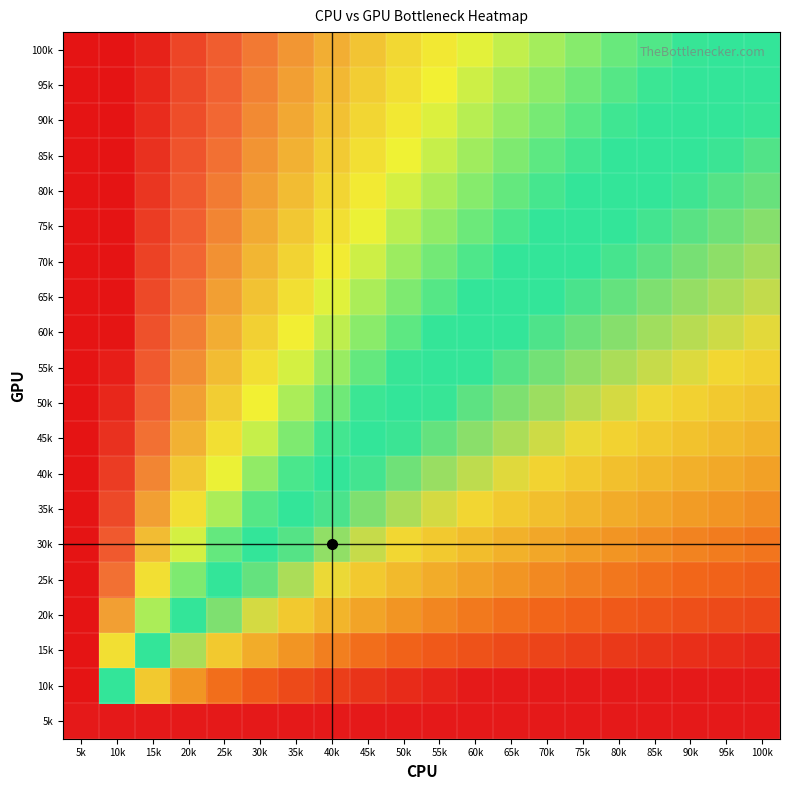

Reading right to left, extract all data points from this chart.

100k: 100k=0.5	95k=0.5	90k=0.5	85k=0.5	80k=0.5	75k=0.6	70k=0.6	65k=0.6	60k=0.6	55k=0.6	50k=0.7	45k=0.7	40k=0.7	35k=0.7	30k=0.8	25k=0.8	20k=0.9	15k=1.0	10k=1.0	5k=1.0
95k: 100k=0.5	95k=0.5	90k=0.5	85k=0.5	80k=0.5	75k=0.6	70k=0.6	65k=0.6	60k=0.6	55k=0.6	50k=0.6	45k=0.7	40k=0.7	35k=0.7	30k=0.8	25k=0.8	20k=0.9	15k=1.0	10k=1.0	5k=1.0
90k: 100k=0.5	95k=0.5	90k=0.5	85k=0.5	80k=0.5	75k=0.5	70k=0.6	65k=0.6	60k=0.6	55k=0.6	50k=0.6	45k=0.7	40k=0.7	35k=0.7	30k=0.8	25k=0.8	20k=0.9	15k=0.9	10k=1.0	5k=1.0
85k: 100k=0.5	95k=0.5	90k=0.5	85k=0.5	80k=0.5	75k=0.5	70k=0.5	65k=0.6	60k=0.6	55k=0.6	50k=0.6	45k=0.6	40k=0.7	35k=0.7	30k=0.7	25k=0.8	20k=0.8	15k=0.9	10k=1.0	5k=1.0
80k: 100k=0.5	95k=0.5	90k=0.5	85k=0.5	80k=0.5	75k=0.5	70k=0.5	65k=0.5	60k=0.6	55k=0.6	50k=0.6	45k=0.6	40k=0.7	35k=0.7	30k=0.7	25k=0.8	20k=0.8	15k=0.9	10k=1.0	5k=1.0
75k: 100k=0.4	95k=0.4	90k=0.5	85k=0.5	80k=0.5	75k=0.5	70k=0.5	65k=0.5	60k=0.5	55k=0.6	50k=0.6	45k=0.6	40k=0.6	35k=0.7	30k=0.7	25k=0.8	20k=0.8	15k=0.9	10k=1.0	5k=1.0
70k: 100k=0.4	95k=0.4	90k=0.4	85k=0.5	80k=0.5	75k=0.5	70k=0.5	65k=0.5	60k=0.5	55k=0.6	50k=0.6	45k=0.6	40k=0.6	35k=0.7	30k=0.7	25k=0.7	20k=0.8	15k=0.9	10k=1.0	5k=1.0
65k: 100k=0.4	95k=0.4	90k=0.4	85k=0.4	80k=0.5	75k=0.5	70k=0.5	65k=0.5	60k=0.5	55k=0.5	50k=0.6	45k=0.6	40k=0.6	35k=0.6	30k=0.7	25k=0.7	20k=0.8	15k=0.9	10k=1.0	5k=1.0
60k: 100k=0.4	95k=0.4	90k=0.4	85k=0.4	80k=0.4	75k=0.5	70k=0.5	65k=0.5	60k=0.5	55k=0.5	50k=0.5	45k=0.6	40k=0.6	35k=0.6	30k=0.7	25k=0.7	20k=0.8	15k=0.9	10k=1.0	5k=1.0
55k: 100k=0.4	95k=0.4	90k=0.4	85k=0.4	80k=0.4	75k=0.4	70k=0.4	65k=0.5	60k=0.5	55k=0.5	50k=0.5	45k=0.5	40k=0.6	35k=0.6	30k=0.6	25k=0.7	20k=0.7	15k=0.8	10k=1.0	5k=1.0
50k: 100k=0.3	95k=0.4	90k=0.4	85k=0.4	80k=0.4	75k=0.4	70k=0.4	65k=0.4	60k=0.5	55k=0.5	50k=0.5	45k=0.5	40k=0.6	35k=0.6	30k=0.6	25k=0.7	20k=0.7	15k=0.8	10k=1.0	5k=1.0
45k: 100k=0.3	95k=0.3	90k=0.3	85k=0.4	80k=0.4	75k=0.4	70k=0.4	65k=0.4	60k=0.4	55k=0.5	50k=0.5	45k=0.5	40k=0.5	35k=0.6	30k=0.6	25k=0.6	20k=0.7	15k=0.8	10k=0.9	5k=1.0
40k: 100k=0.3	95k=0.3	90k=0.3	85k=0.3	80k=0.3	75k=0.4	70k=0.4	65k=0.4	60k=0.4	55k=0.4	50k=0.4	45k=0.5	40k=0.5	35k=0.5	30k=0.6	25k=0.6	20k=0.7	15k=0.8	10k=0.9	5k=1.0
35k: 100k=0.3	95k=0.3	90k=0.3	85k=0.3	80k=0.3	75k=0.3	70k=0.3	65k=0.4	60k=0.4	55k=0.4	50k=0.4	45k=0.4	40k=0.5	35k=0.5	30k=0.5	25k=0.6	20k=0.6	15k=0.7	10k=0.9	5k=1.0
30k: 100k=0.2	95k=0.2	90k=0.2	85k=0.3	80k=0.3	75k=0.3	70k=0.3	65k=0.3	60k=0.3	55k=0.4	50k=0.4	45k=0.4	40k=0.4	35k=0.5	30k=0.5	25k=0.5	20k=0.6	15k=0.7	10k=0.8	5k=1.0
25k: 100k=0.2	95k=0.2	90k=0.2	85k=0.2	80k=0.2	75k=0.2	70k=0.3	65k=0.3	60k=0.3	55k=0.3	50k=0.3	45k=0.4	40k=0.4	35k=0.4	30k=0.5	25k=0.5	20k=0.6	15k=0.6	10k=0.8	5k=1.0
20k: 100k=0.1	95k=0.1	90k=0.1	85k=0.2	80k=0.2	75k=0.2	70k=0.2	65k=0.2	60k=0.2	55k=0.3	50k=0.3	45k=0.3	40k=0.3	35k=0.4	30k=0.4	25k=0.4	20k=0.5	15k=0.6	10k=0.7	5k=1.0
15k: 100k=0.0	95k=0.0	90k=0.1	85k=0.1	80k=0.1	75k=0.1	70k=0.1	65k=0.1	60k=0.1	55k=0.2	50k=0.2	45k=0.2	40k=0.2	35k=0.3	30k=0.3	25k=0.4	20k=0.4	15k=0.5	10k=0.6	5k=1.0
10k: 100k=0.0	95k=0.0	90k=0.0	85k=0.0	80k=0.0	75k=0.0	70k=0.0	65k=0.0	60k=0.0	55k=0.0	50k=0.0	45k=0.1	40k=0.1	35k=0.1	30k=0.2	25k=0.2	20k=0.3	15k=0.4	10k=0.5	5k=1.0
5k: 100k=0.0	95k=0.0	90k=0.0	85k=0.0	80k=0.0	75k=0.0	70k=0.0	65k=0.0	60k=0.0	55k=0.0	50k=0.0	45k=0.0	40k=0.0	35k=0.0	30k=0.0	25k=0.0	20k=0.0	15k=0.0	10k=0.0	5k=0.0